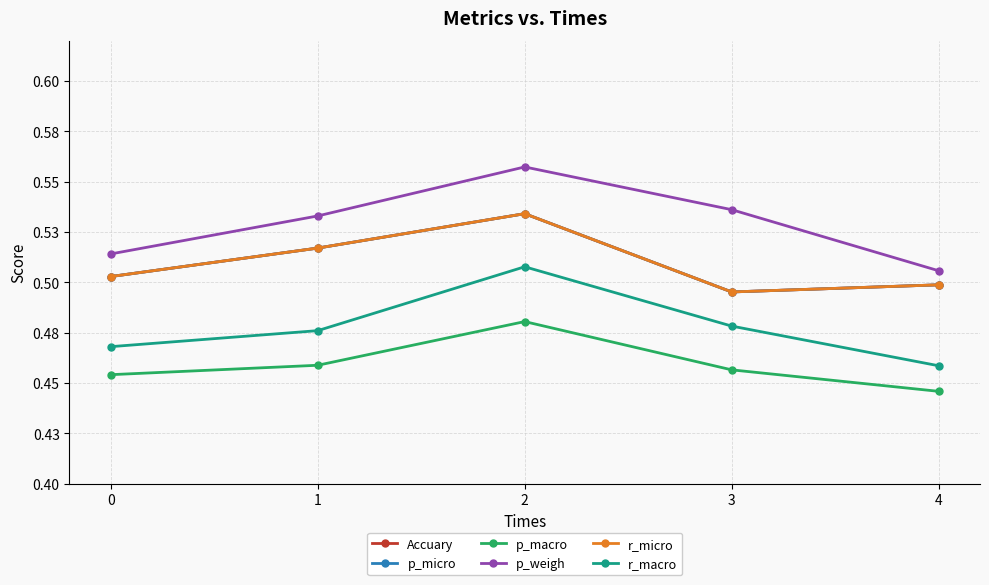

Count the r_macro values in the range 0 to 1.

5